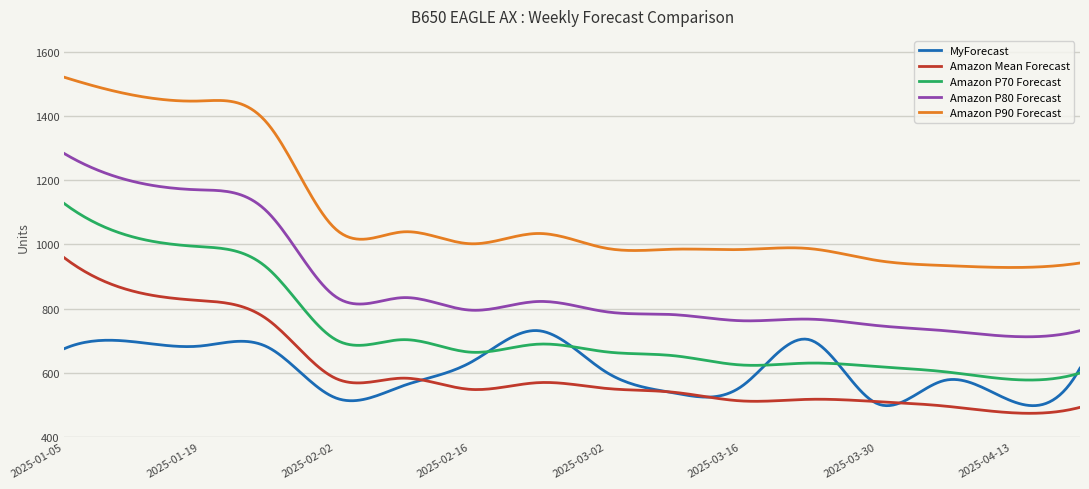

What is the smallest value displayed?

473.4